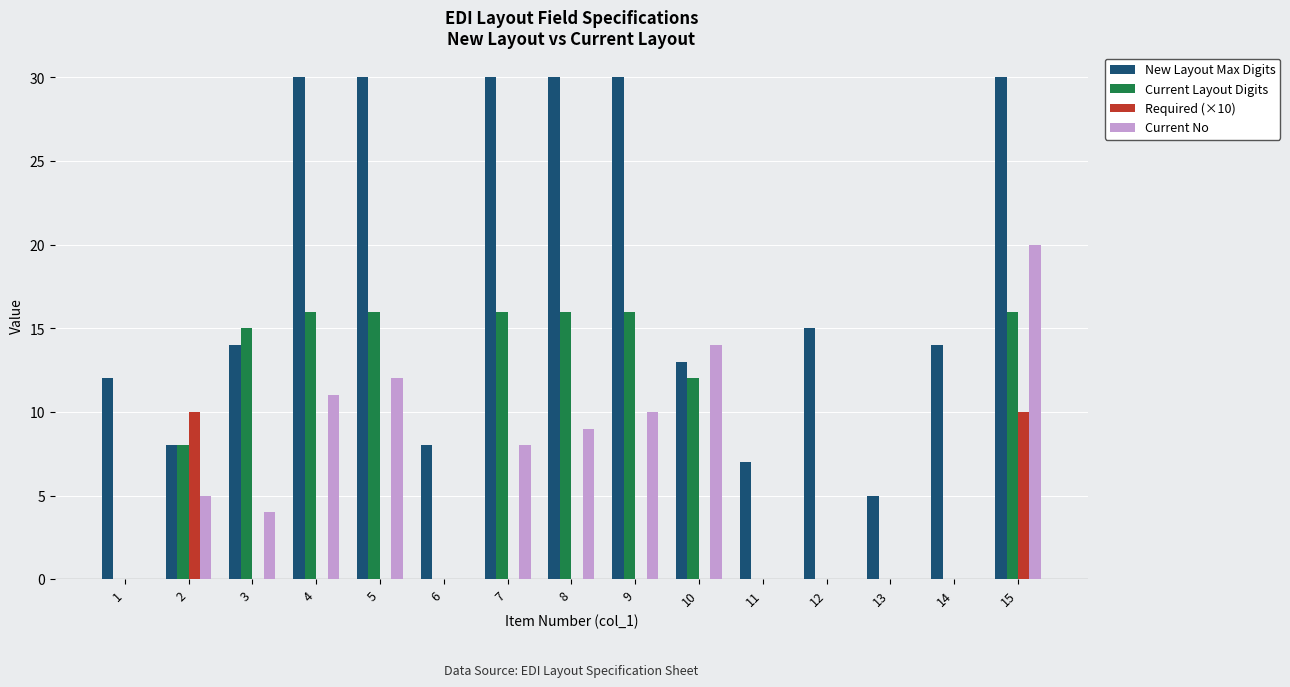

Which series has the largest total across all categories?

New Layout Max Digits